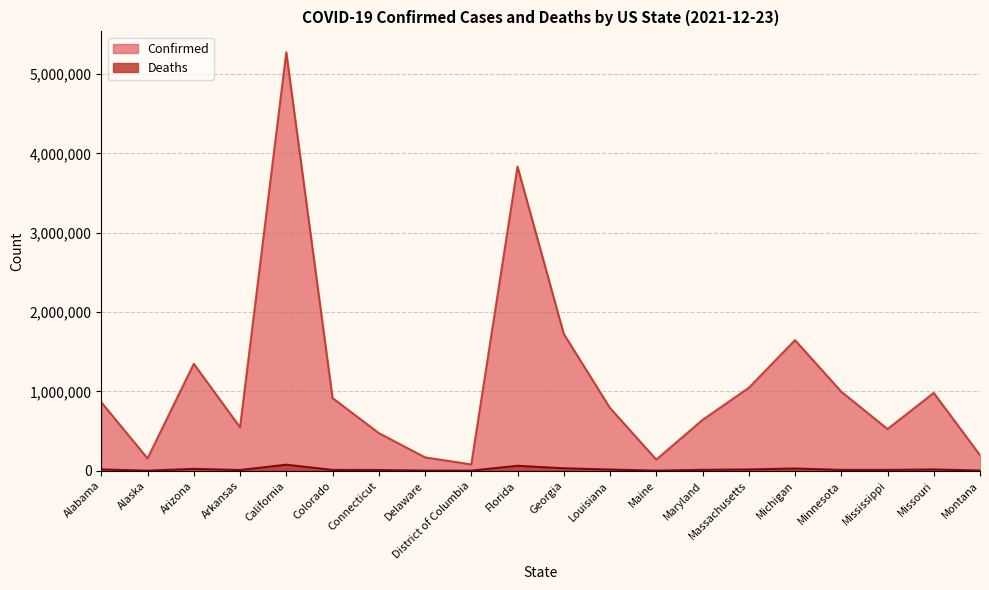

Which has a higher value, Maine or Georgia?

Georgia